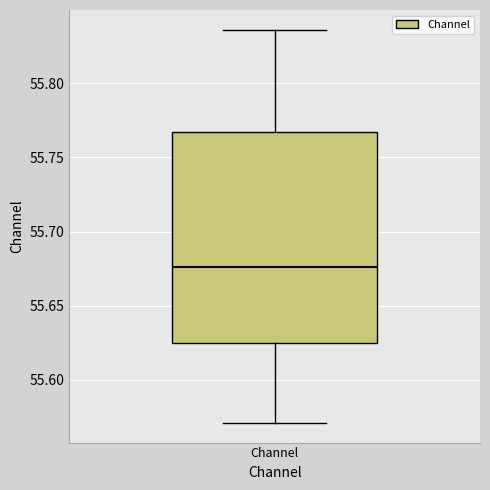

Where is the lower edge of the box for Channel on the y-axis? The values are not printed on the chart, so give them approximately, as read against the axis.

55.625